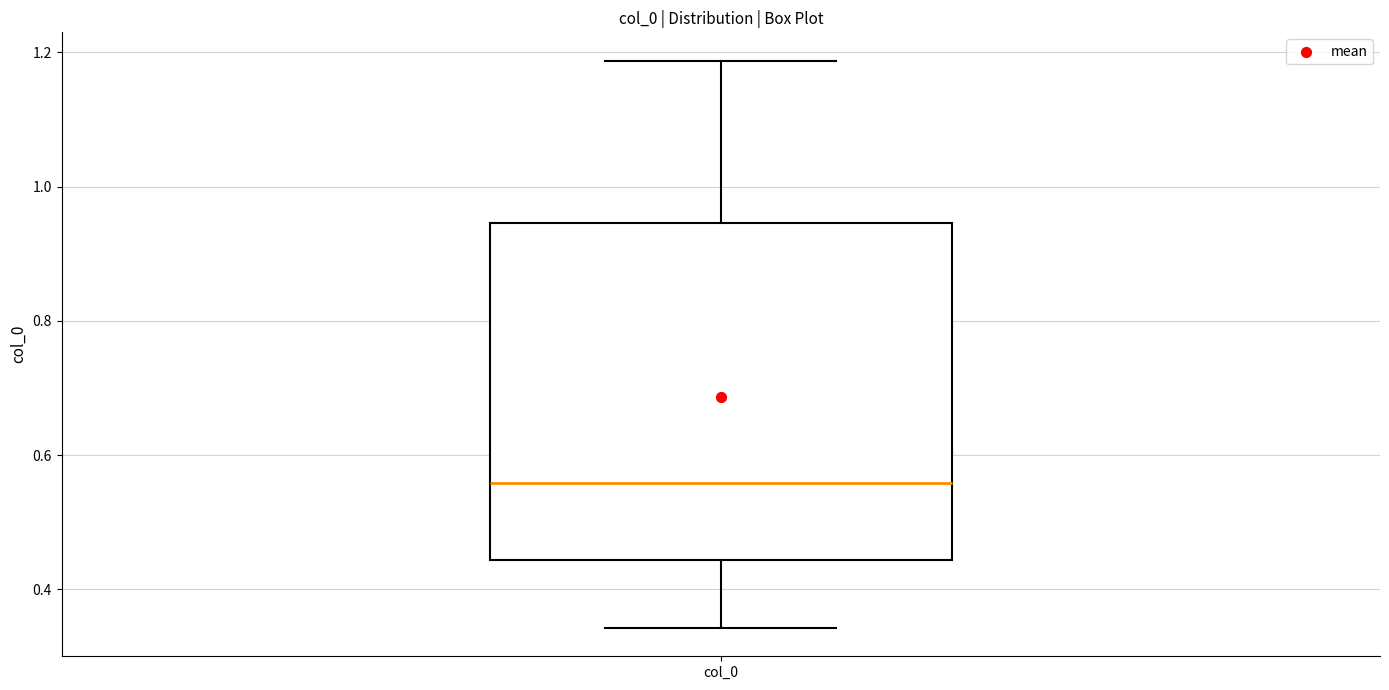

Where does the lower whisker of the box for col_0 end on the y-axis? The values are not printed on the chart, so give them approximately, as read against the axis.

0.34